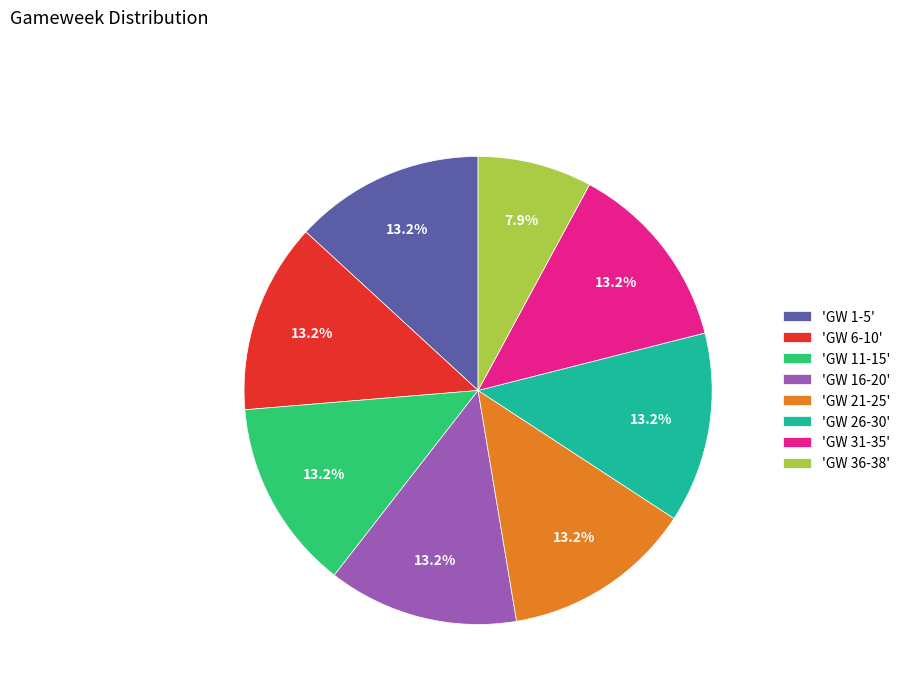

How much of the chart is everything except 'GW 1-5'?

86.8%